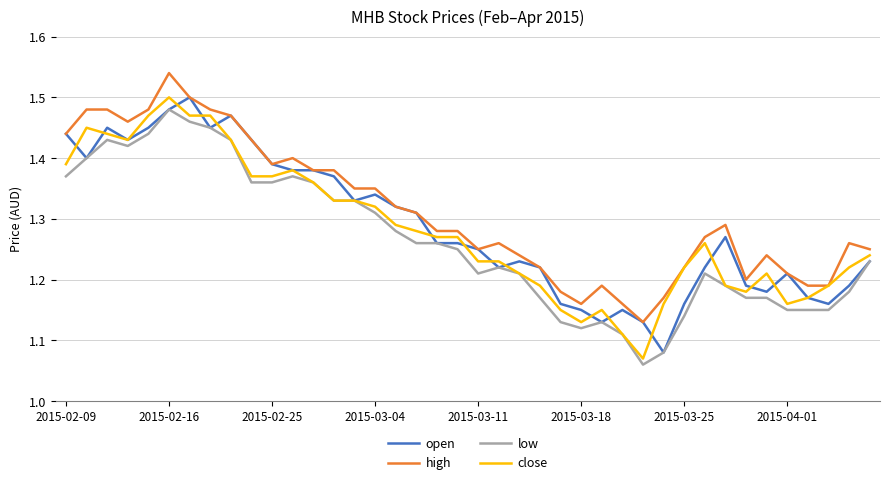

True or false: low and high intersect in this chart.

False